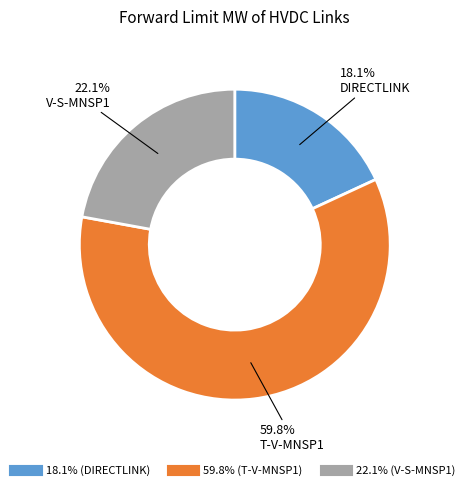

Does any single category account for the majority?

Yes